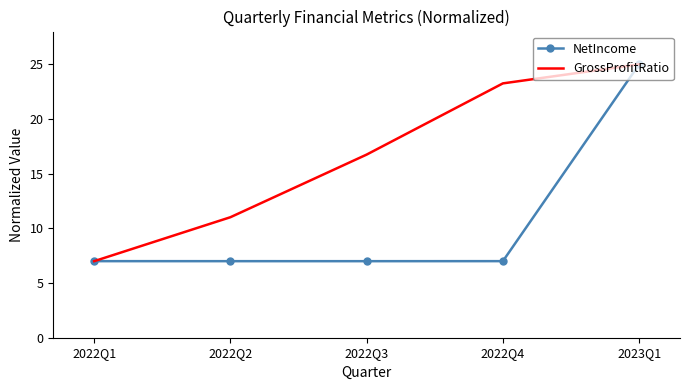

At which label does GrossProfitRatio first exceed 16?

2022Q3